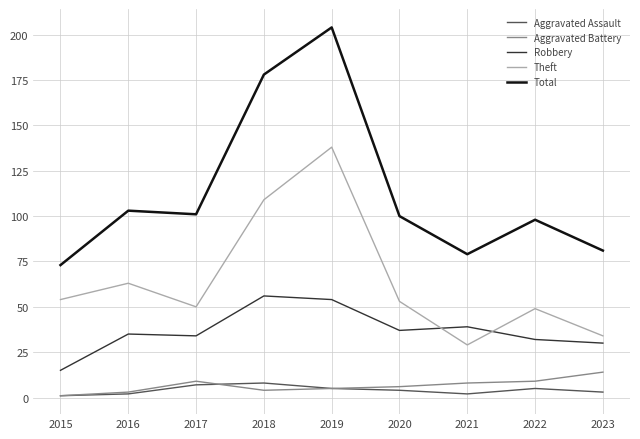

Is the value of Aggravated Battery at 2015 greater than the value of Theft at 2023?

No